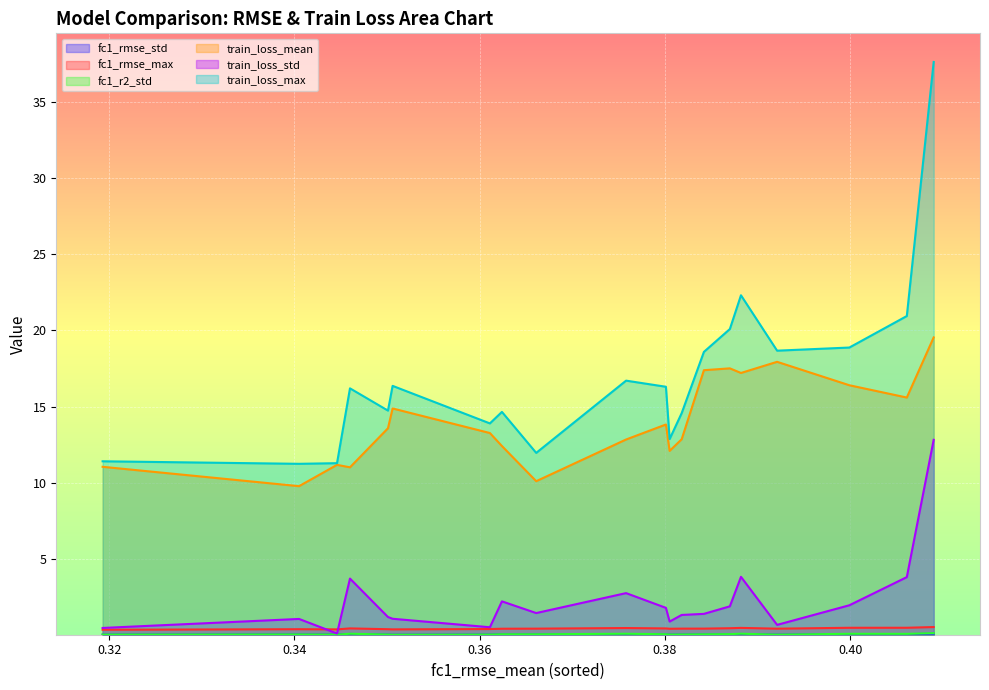

List the labels in order of fc1_r2_std value, largest first.

DNN-sg9, GRU-or, RNN-sg7, DNN-ew3, LSTM-sg5, GRU-sg7, RNN-or, GRU-ew3, RNN-ew3, RNN-sg9, LSTM-obs, RNN-ew4, LSTM-sg7, GRU-sg9, RNN-sg5, RNN-ew2, DNN-or, DNN-sg7, LSTM-or, RNN-obs